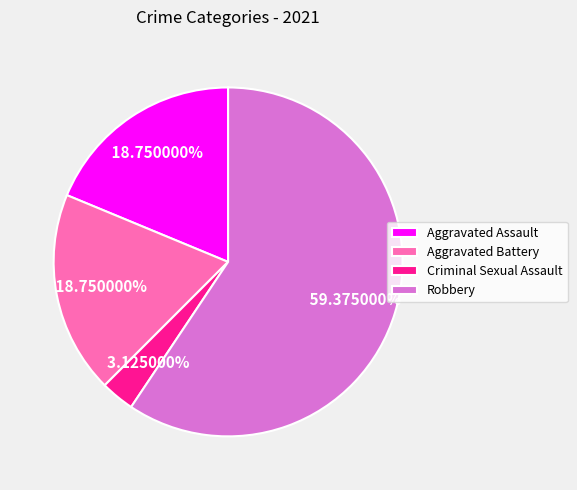

What is the largest slice in the pie chart?

Robbery